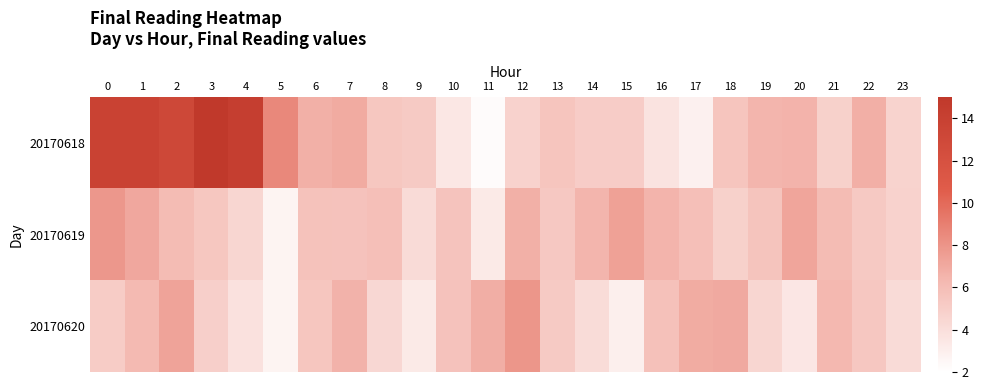

Reading left to right, what are all the values shown in this chart?

20170618: 0=13.8	1=13.7	2=13.1	3=15.0	4=14.2	5=8.6	6=6.7	7=7.0	8=5.4	9=5.2	10=3.4	11=2.2	12=4.7	13=5.5	14=5.1	15=5.0	16=3.7	17=2.9	18=5.5	19=6.5	20=6.5	21=4.8	22=6.7	23=4.7
20170619: 0=7.8	1=7.1	2=6.1	3=5.4	4=4.5	5=2.7	6=5.7	7=5.7	8=5.9	9=4.2	10=5.6	11=3.3	12=6.7	13=5.3	14=6.5	15=7.4	16=6.5	17=5.9	18=4.8	19=5.6	20=7.2	21=6.1	22=5.3	23=4.7
20170620: 0=5.1	1=6.2	2=7.3	3=4.9	4=3.8	5=2.7	6=5.5	7=6.6	8=4.4	9=3.3	10=5.7	11=6.8	12=7.9	13=5.2	14=4.1	15=3.0	16=5.8	17=6.9	18=7.0	19=4.5	20=3.5	21=6.3	22=5.4	23=4.2